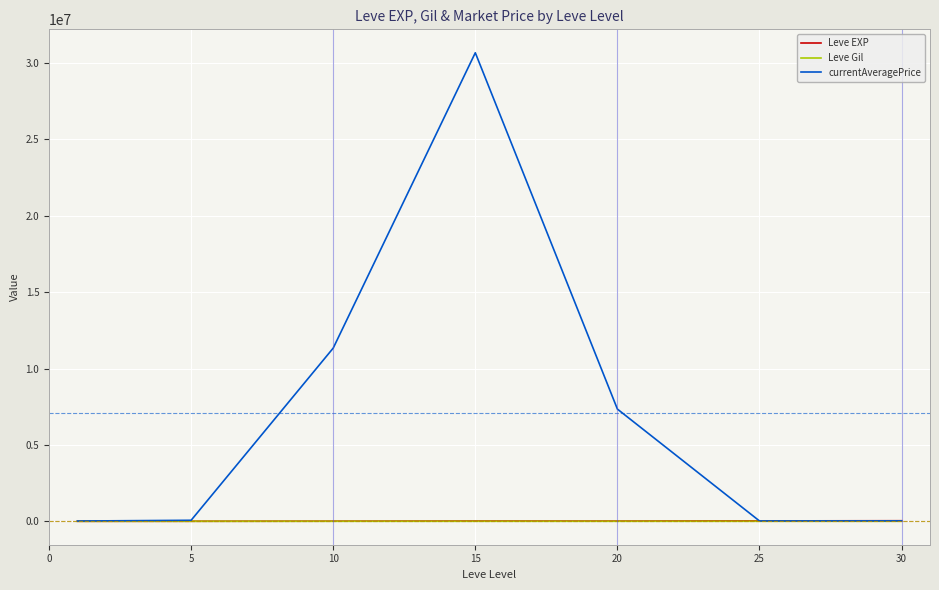

What is the maximum value shown in the chart?

30669660.1